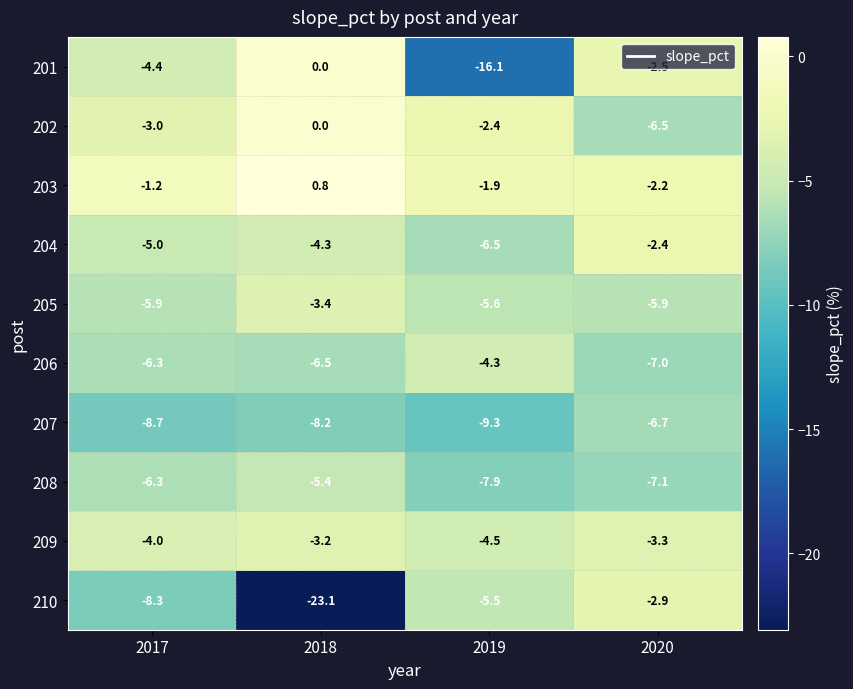

Which series has the largest total across all categories?

203